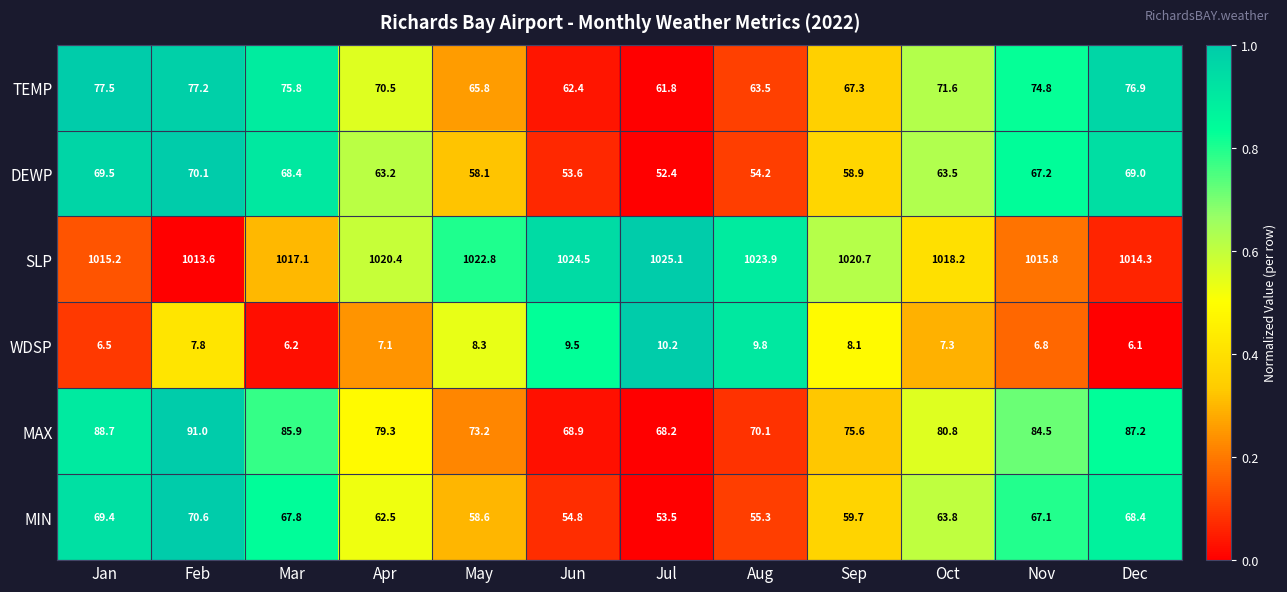

Rank the categories by MIN value from lowest to highest.

Jul, Jun, Aug, May, Sep, Apr, Oct, Nov, Mar, Dec, Jan, Feb